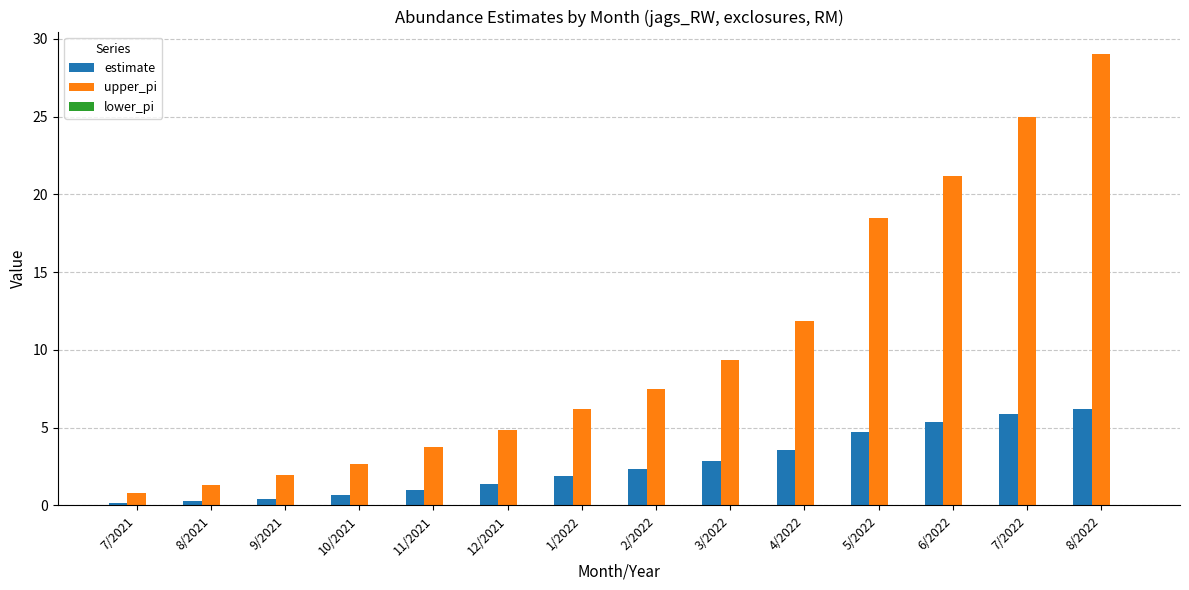

What is the difference between the highest and lowest values at 8/2021?

1.0